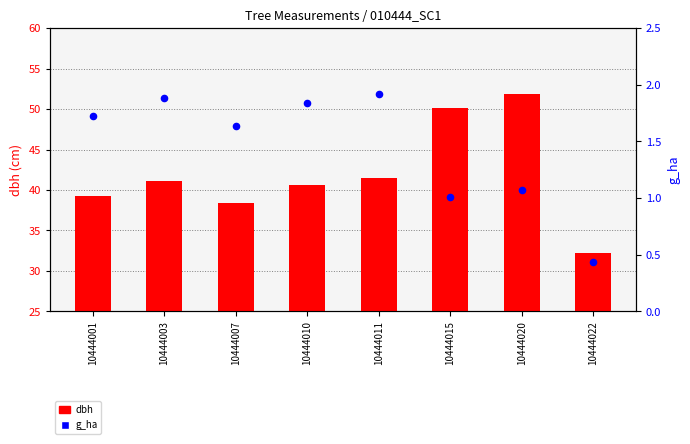

At how many categories does at least one series exceed 34?

7